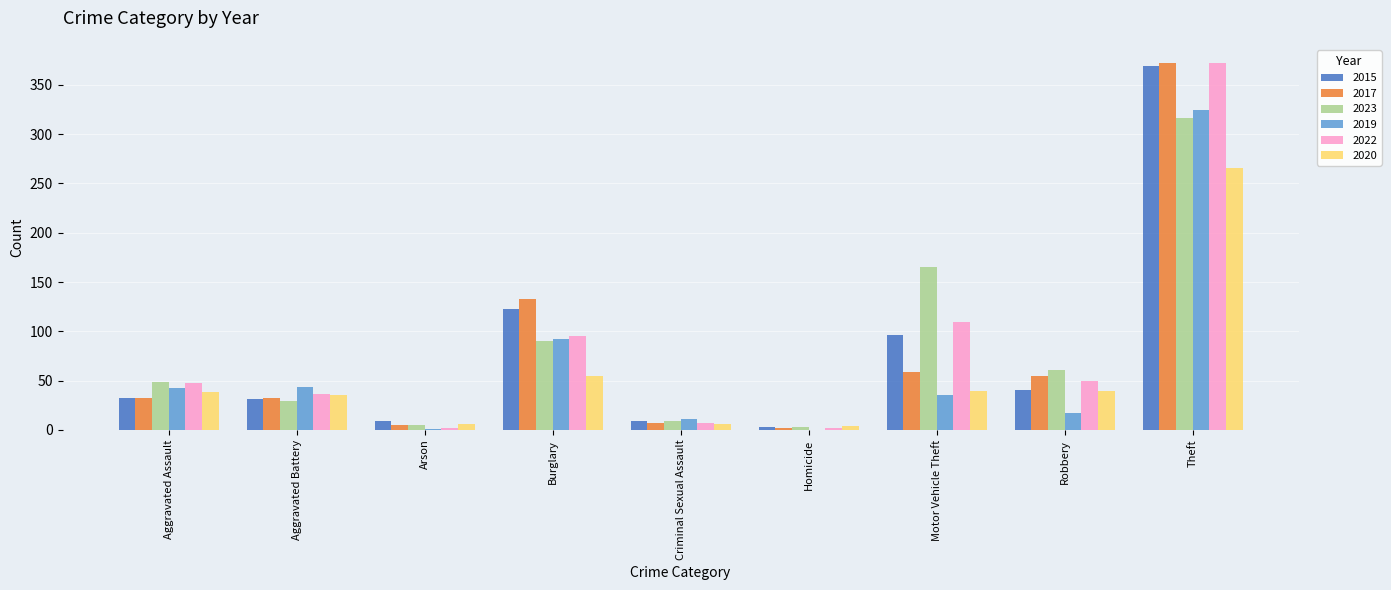

What is the sum of the 2020 values at Theft and Robbery?

306